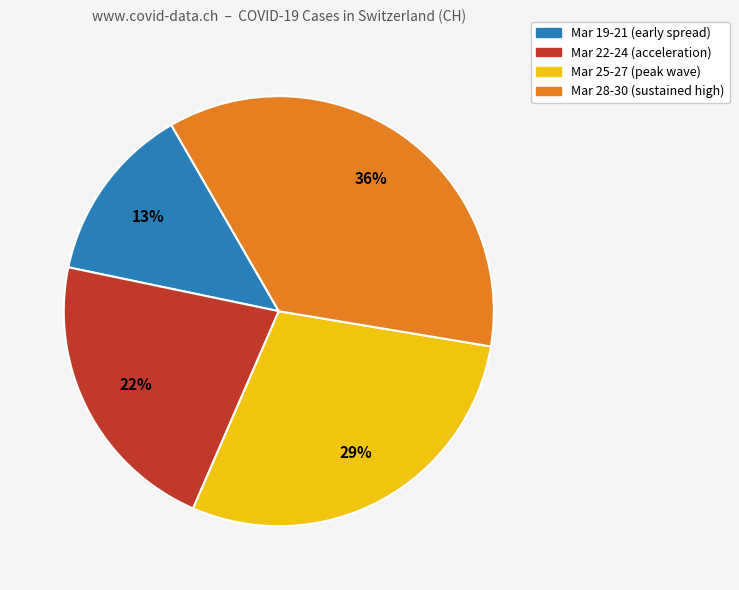

Is there a majority slice in this chart?

No